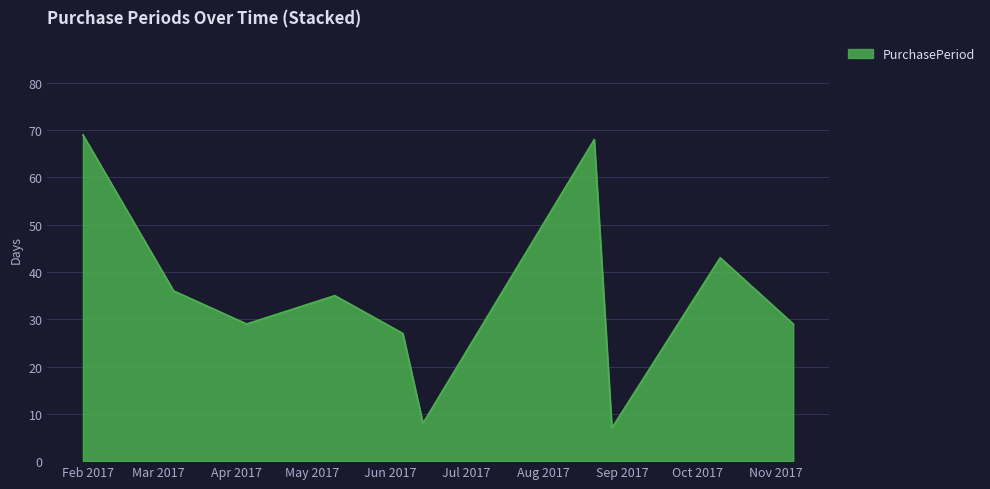

What is the greatest value displayed?

69